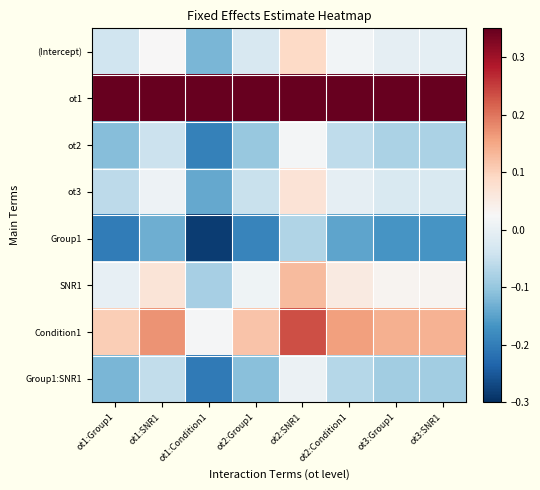

List the series in order of their peak value, highest first.

ot1, Condition1, SNR1, (Intercept), ot3, ot2, Group1:SNR1, Group1